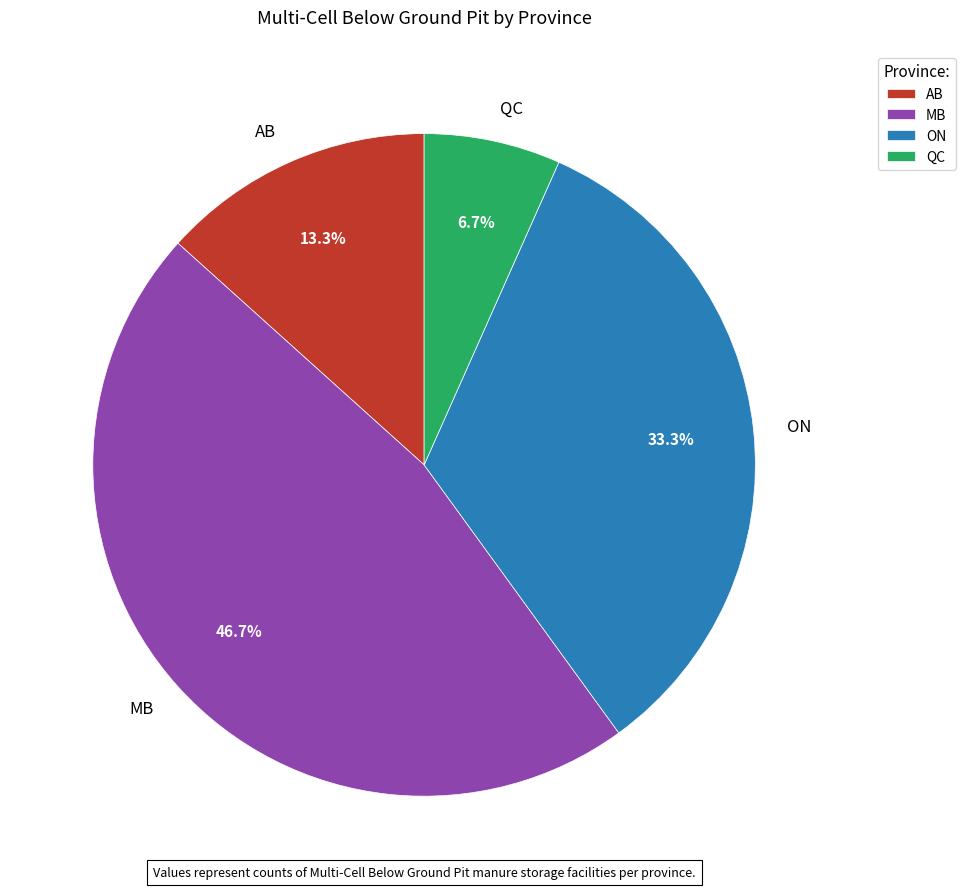

Is it true that MB is 52% of the pie?

False